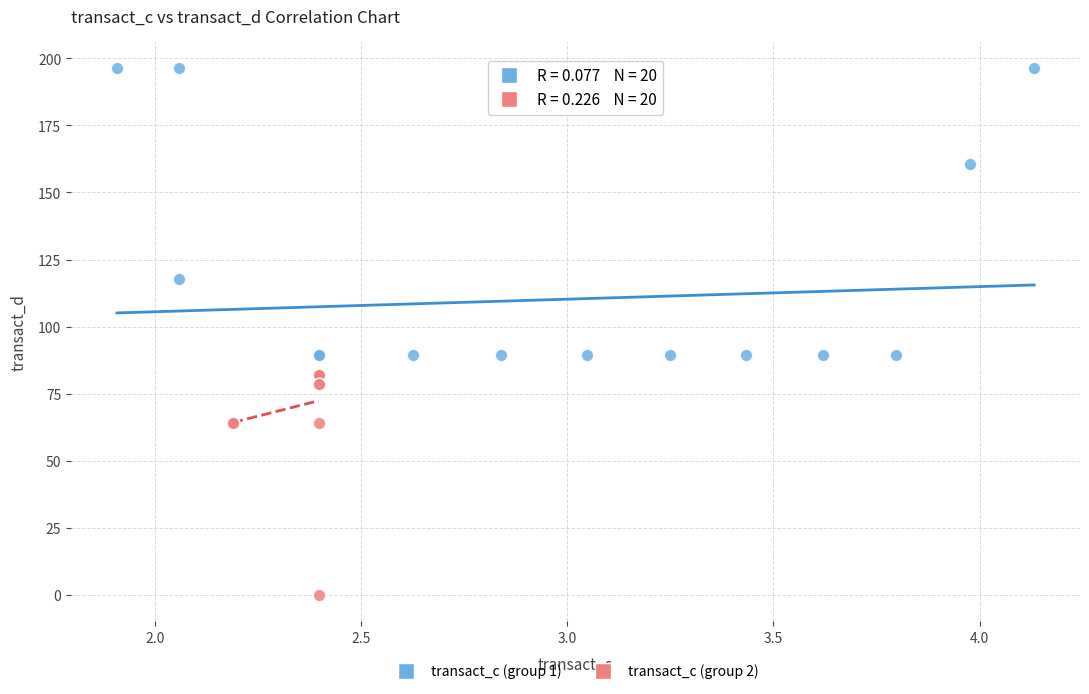

Which series contains the highest Y value?

transact_c (group 1)